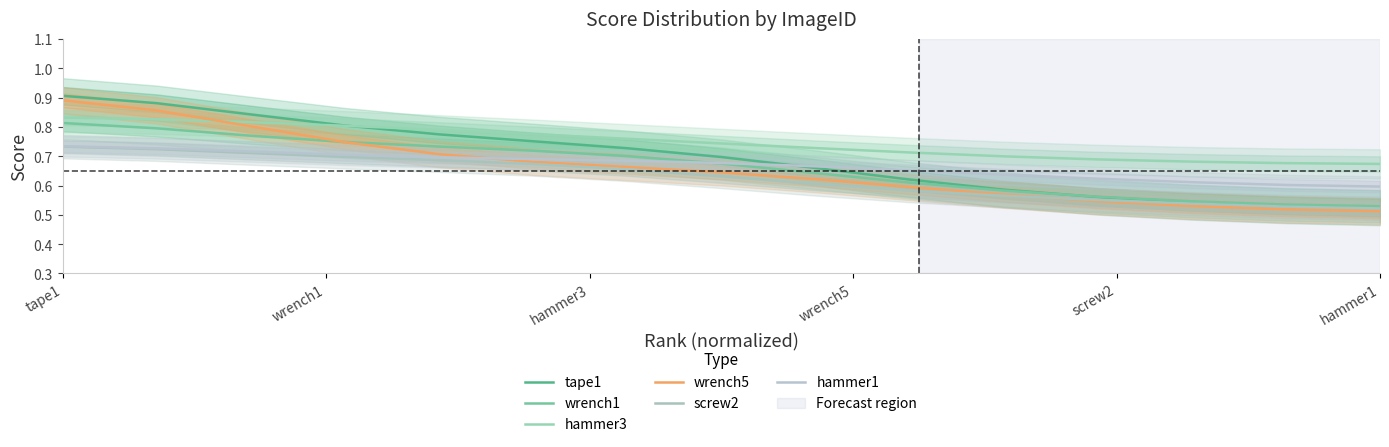

What are all the series names shown in the legend?

tape1, wrench1, hammer3, wrench5, screw2, hammer1